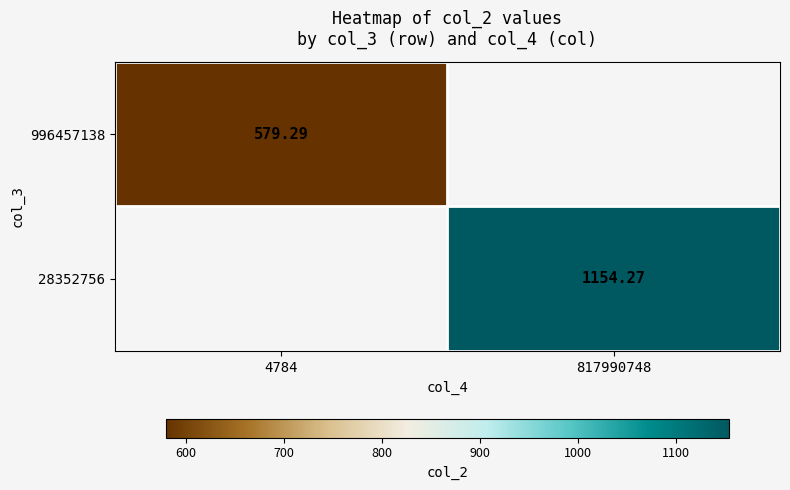

Between 4784 and 817990748, which is larger?

817990748